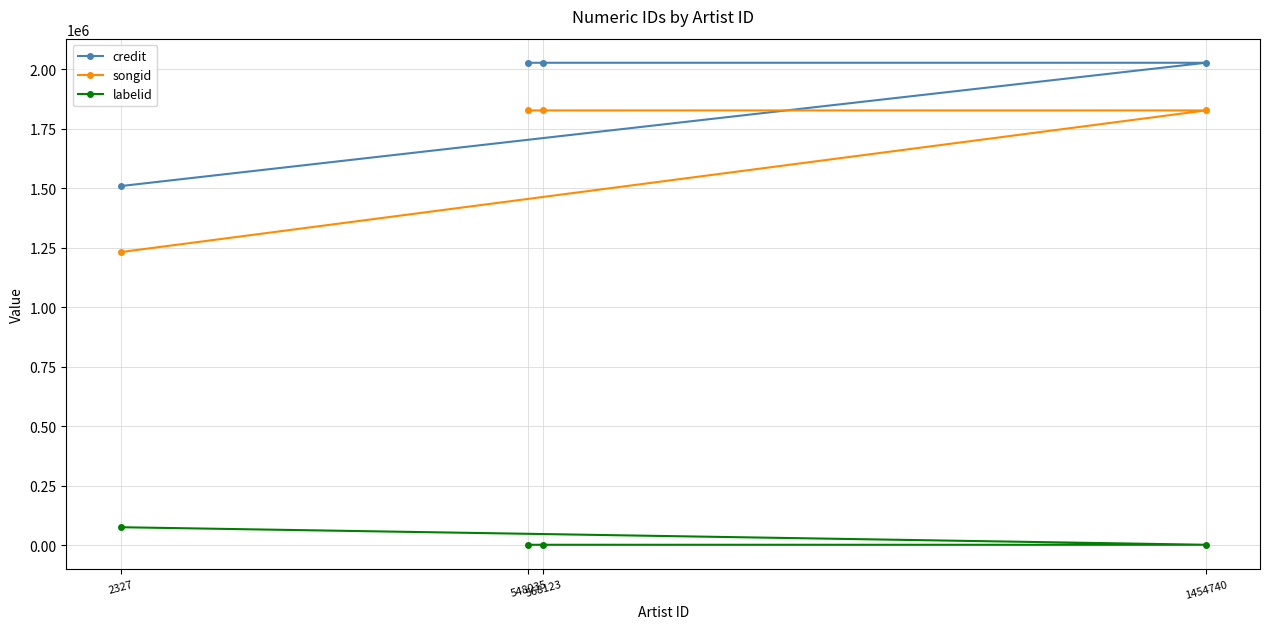

Rank the series by their maximum value, from highest to lowest.

credit, songid, labelid